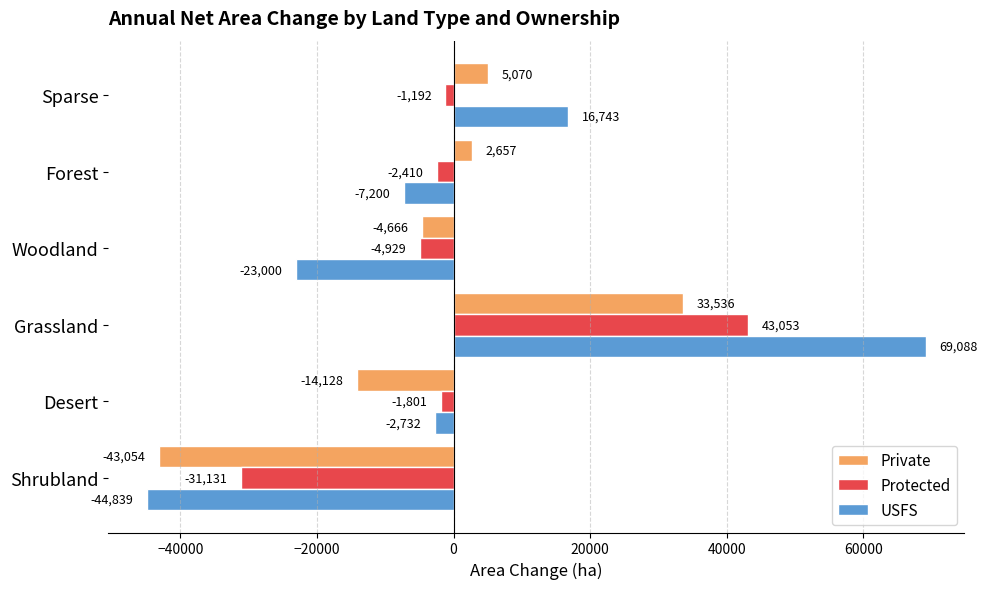

Between Shrubland and Woodland, which series saw the biggest shift?

Private